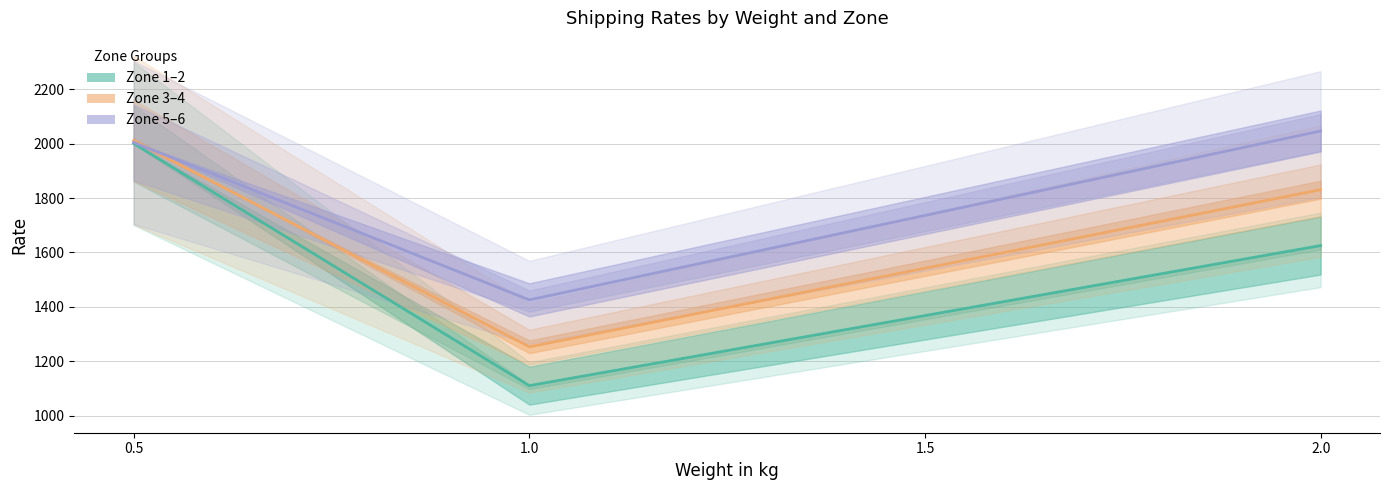

At 0.5, list the series in order from smallest to largest.

Zone 1, Zone 5, Zone 3